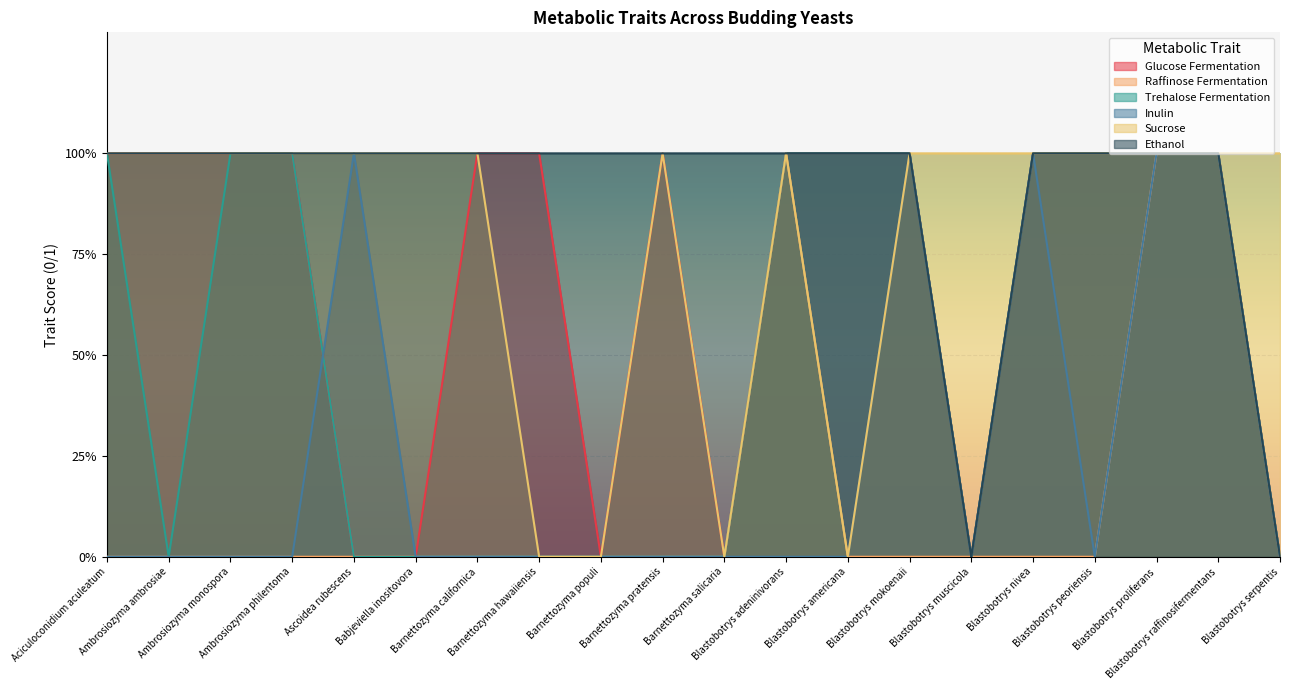

How many series are shown in this chart?

6